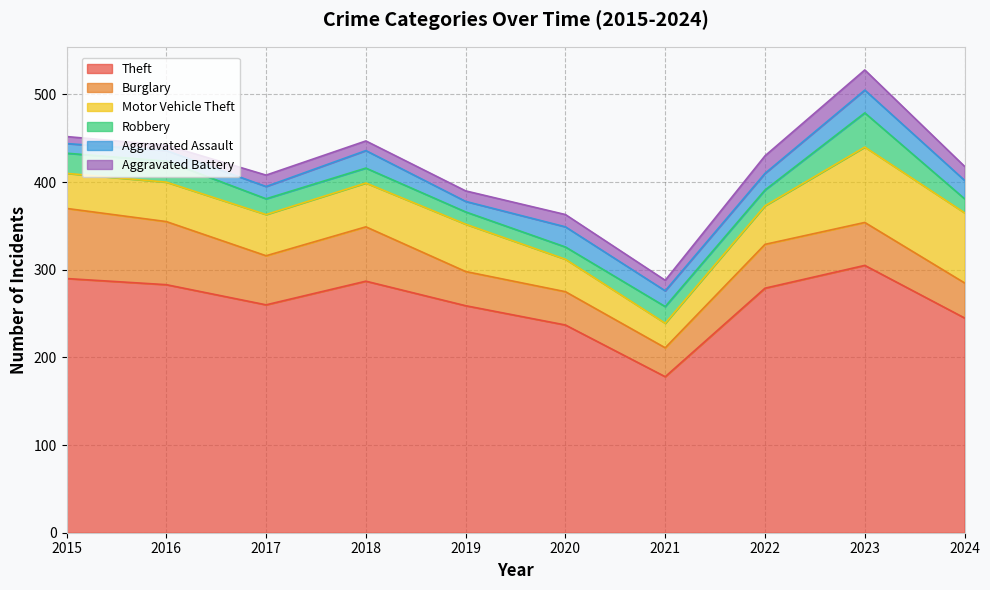

The value of Motor Vehicle Theft at 2024 is 28. True or false?

False